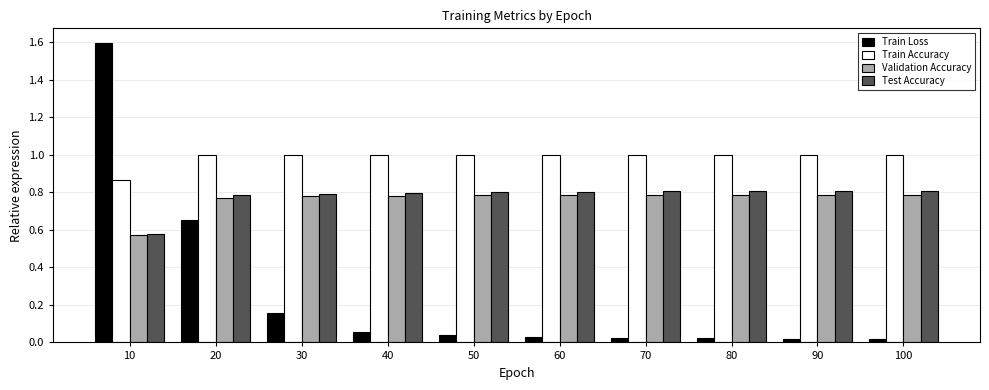

Which category has the highest value across all series?

10